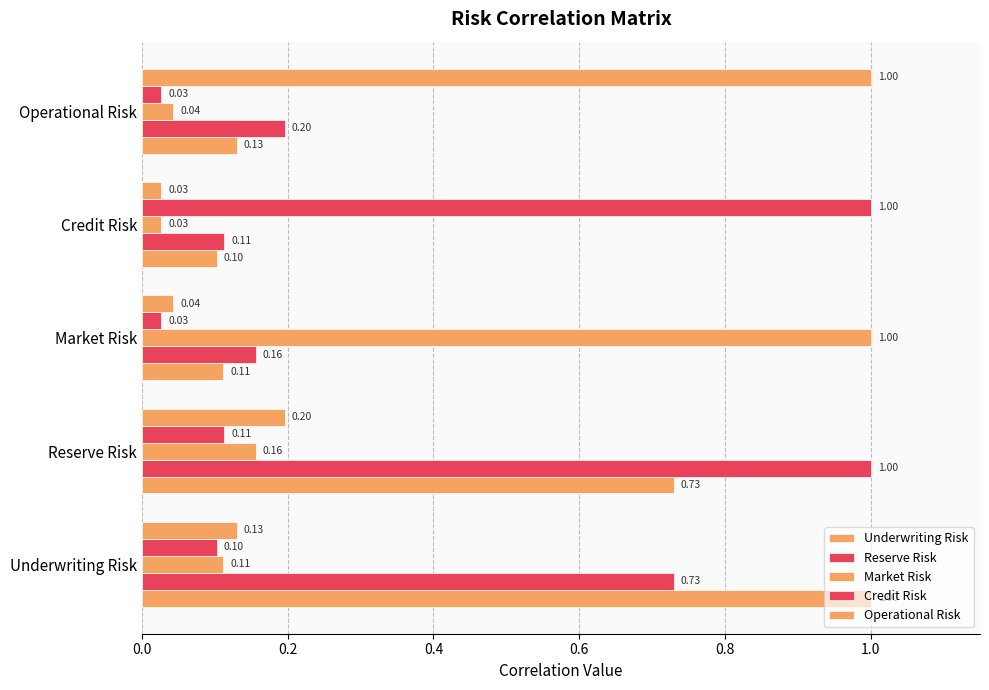

Reading right to left, list all the values displayed in this chart.

Underwriting Risk: 0.1	0.1	0.1	0.7	1.0
Reserve Risk: 0.2	0.1	0.2	1.0	0.7
Market Risk: 0.0	0.0	1.0	0.2	0.1
Credit Risk: 0.0	1.0	0.0	0.1	0.1
Operational Risk: 1.0	0.0	0.0	0.2	0.1